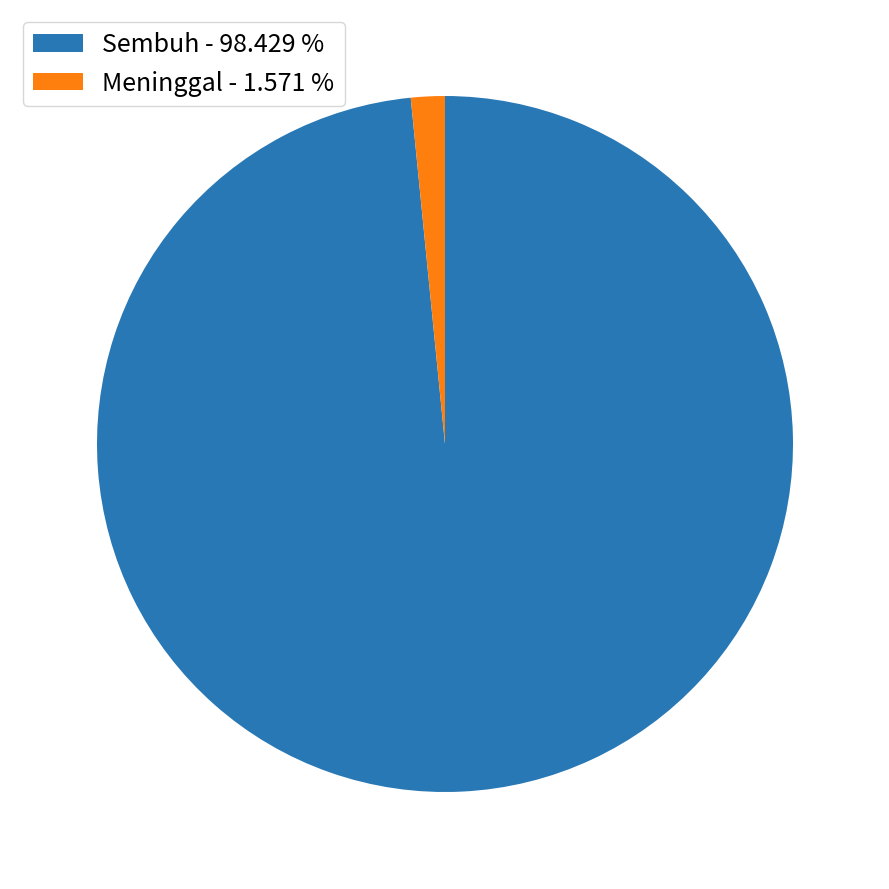

How many slices are in this pie chart?

2